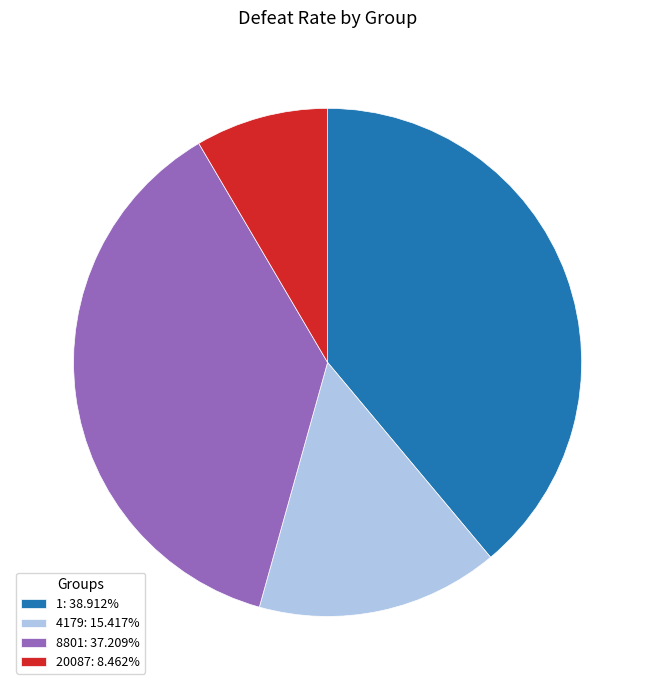

Is there a majority slice in this chart?

No